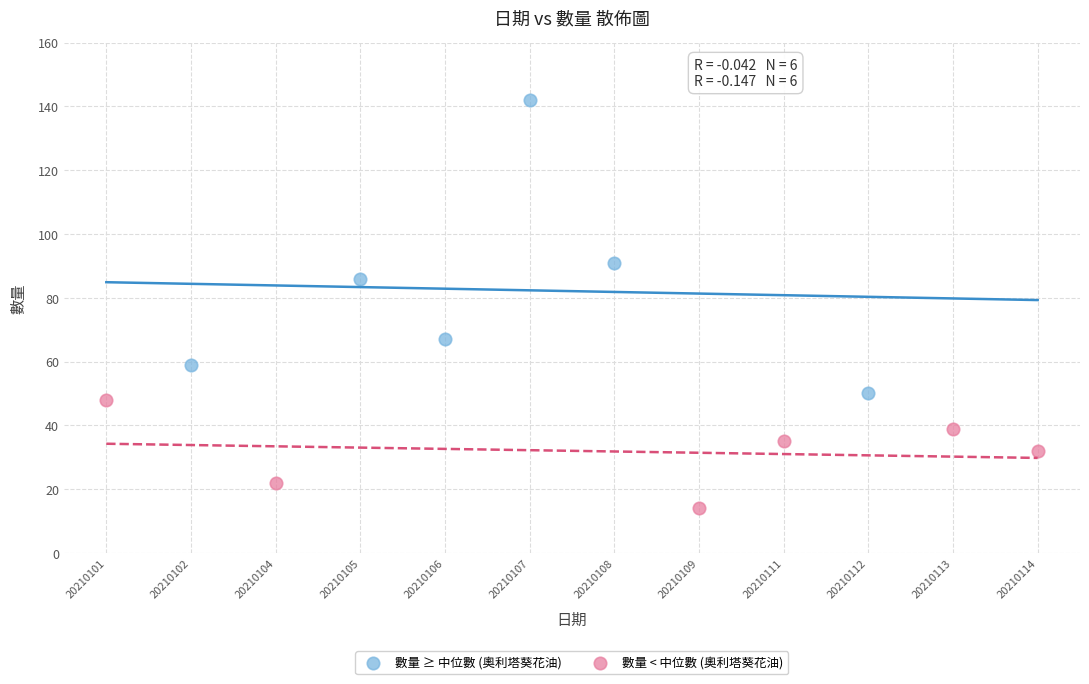

Which series reaches the minimum Y coordinate?

數量 < 中位數 (奧利塔葵花油)